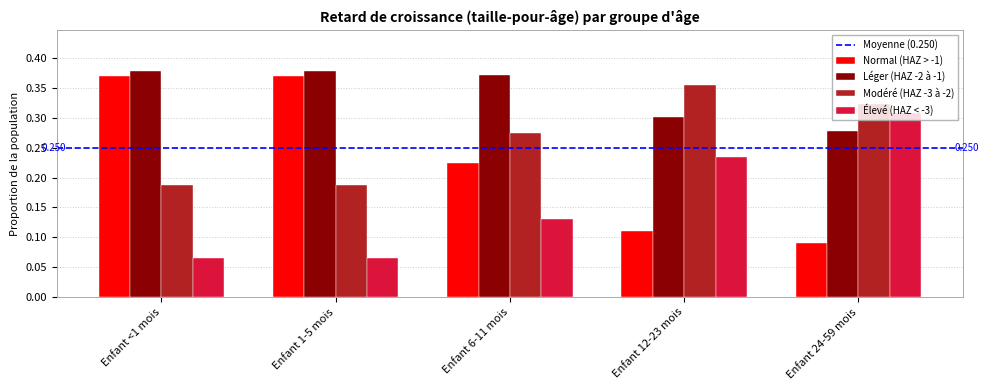

Is the value of Normal (HAZ > -1) at Enfant 24-59 mois greater than the value of Élevé (HAZ < -3) at Enfant 24-59 mois?

No